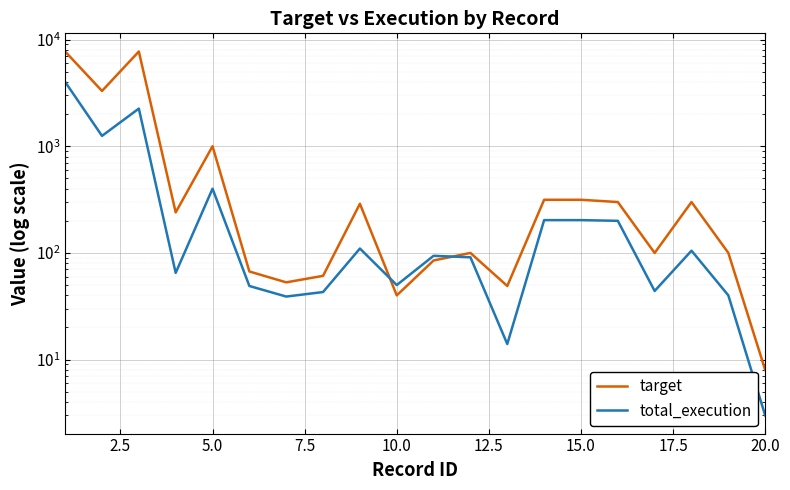

After their last crossing, which series has the higher values: total_execution or target?

target